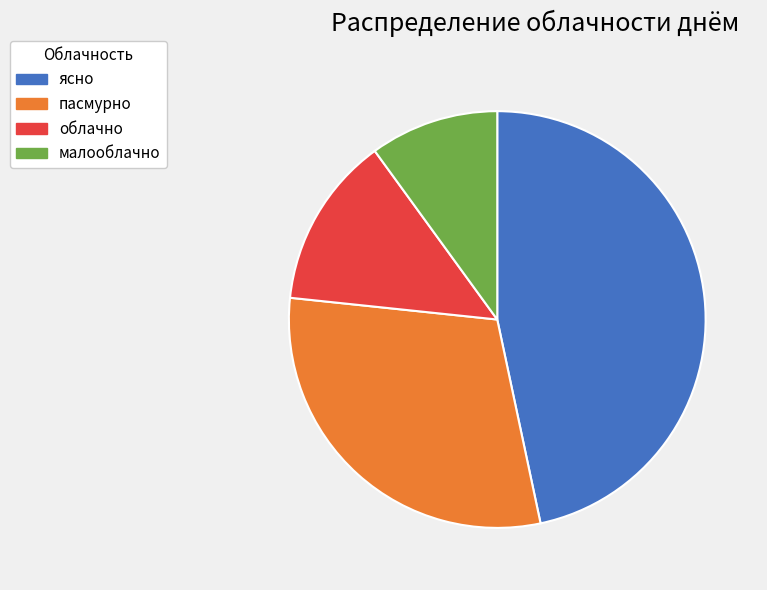

Which slice is the smallest?

малооблачно